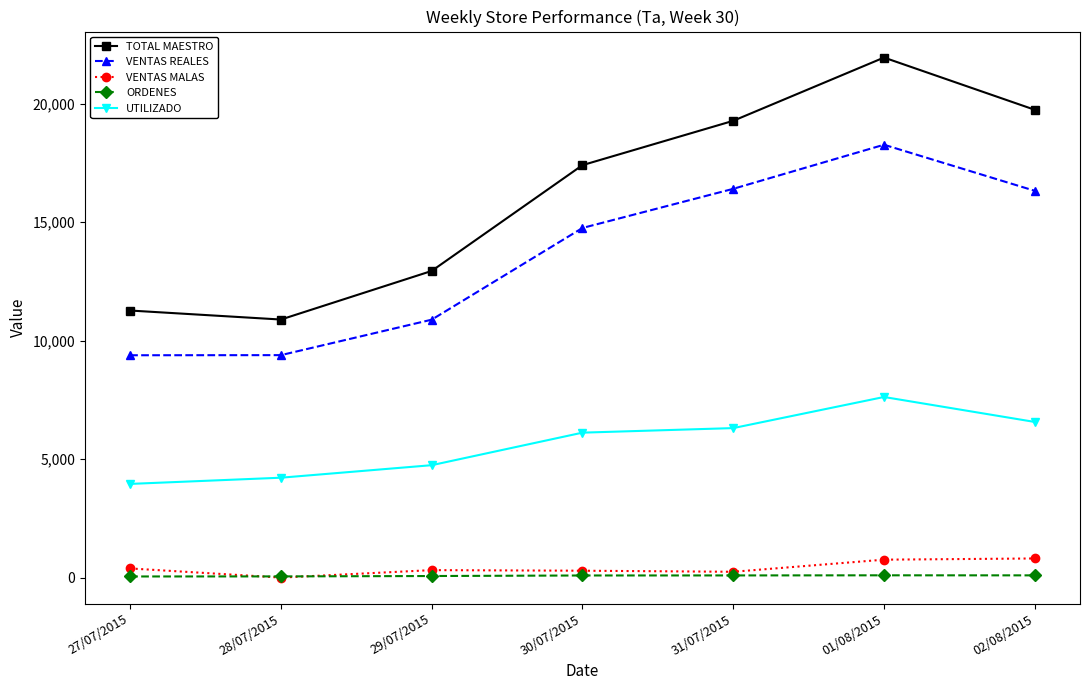

At which label does TOTAL MAESTRO reach its minimum?

28/07/2015